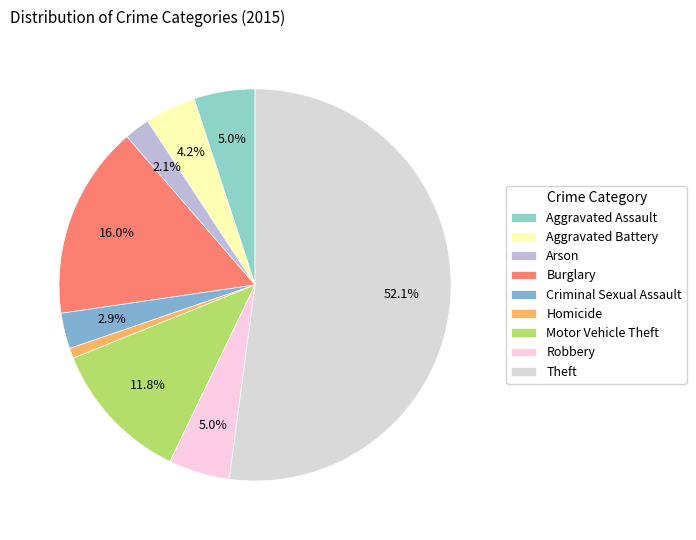

Which slice is the largest?

Theft